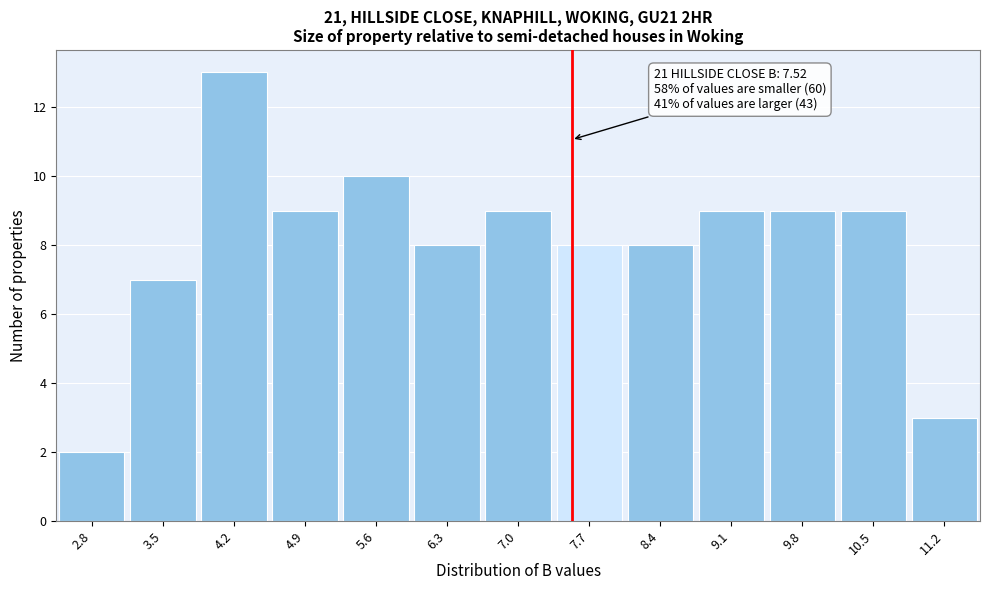

Which range on the x-axis has the tallest bar?

3.9 to 4.6